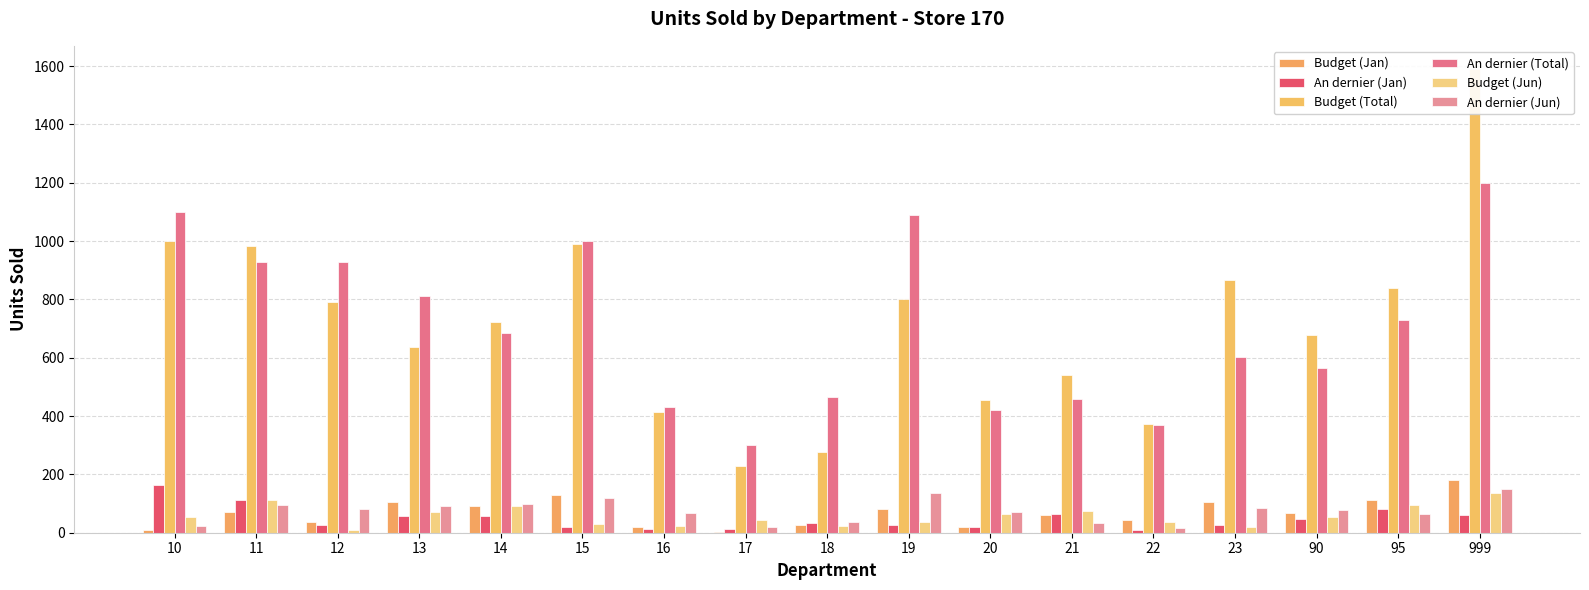

What is the maximum value for Budget (Total)?

1590